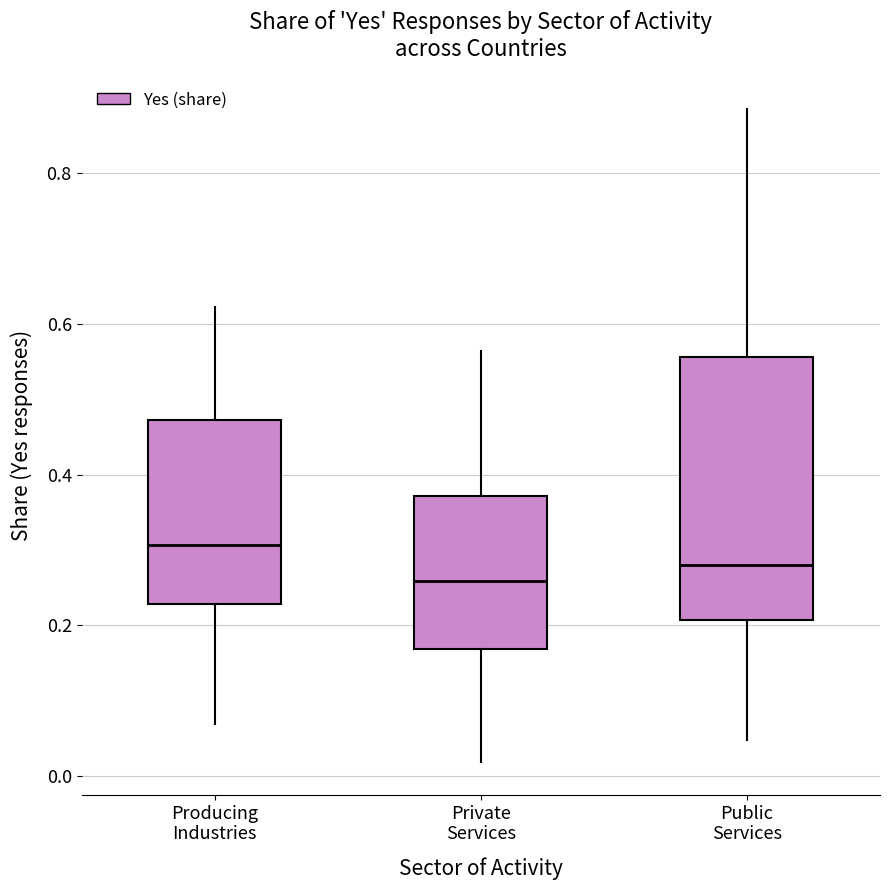

Where does the upper whisker of the box for Producing Industries end on the y-axis? The values are not printed on the chart, so give them approximately, as read against the axis.

0.62